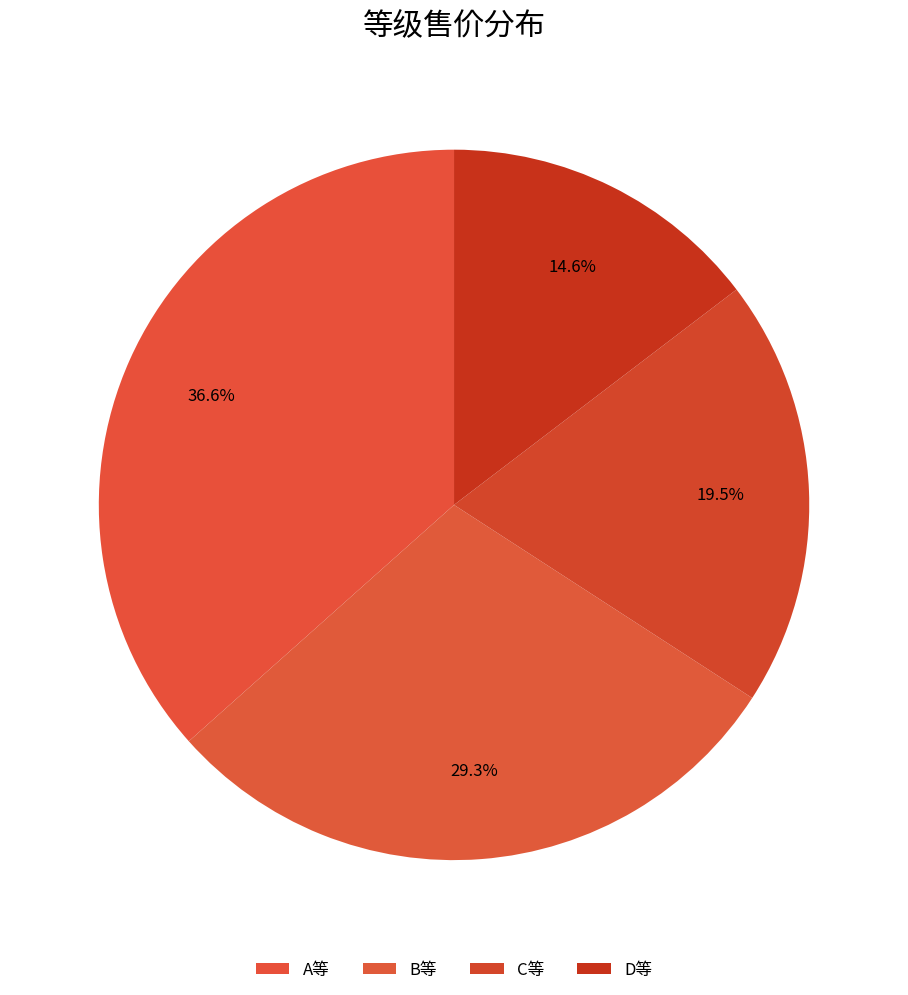

To the nearest percent, what percentage of the pie is B等?

29%